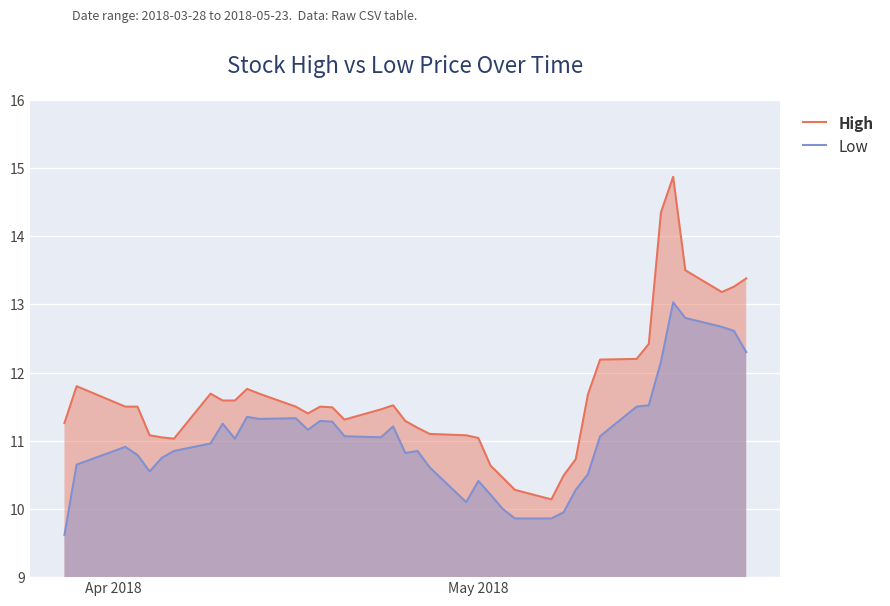

Which series has the largest total across all categories?

High